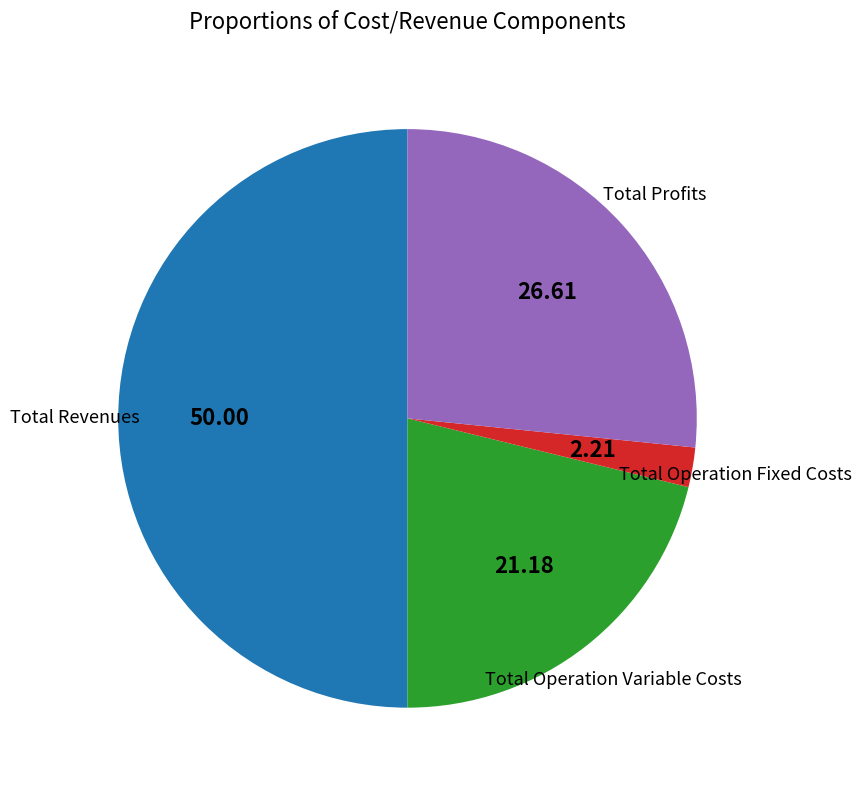

How many slices are in this pie chart?

4